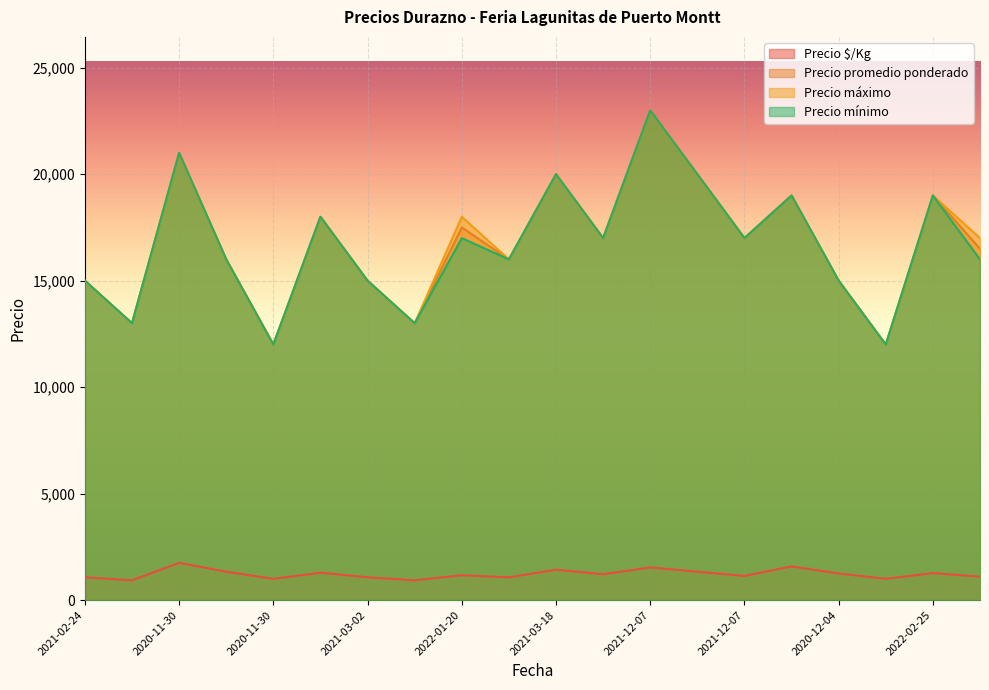

In Precio $/Kg, how many points are lower than both neighbors (excluding endpoints)?

7